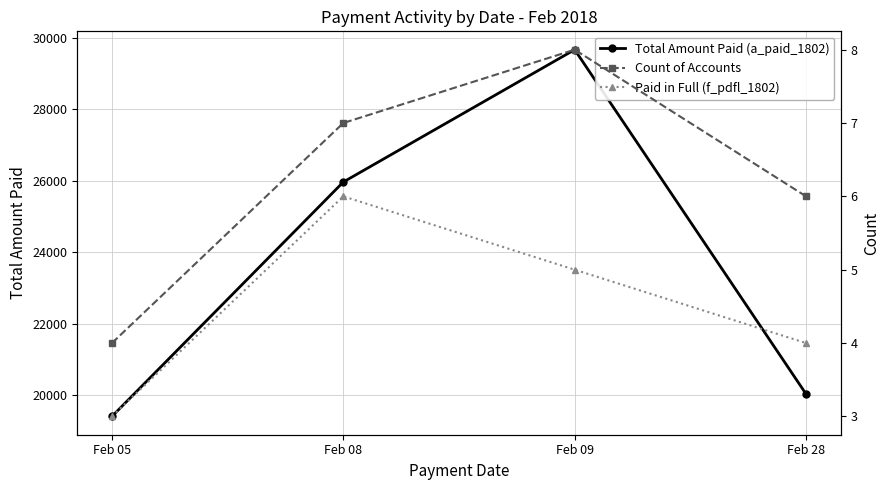

Where is the first local maximum for Paid in Full (f_pdfl_1802)?

Feb 08